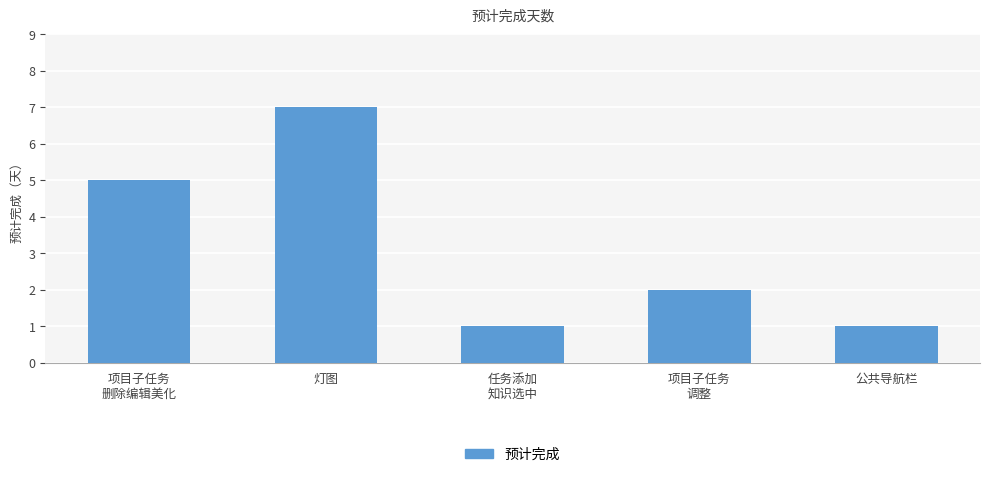

Reading left to right, what are all the values shown in this chart?

5	7	1	2	1